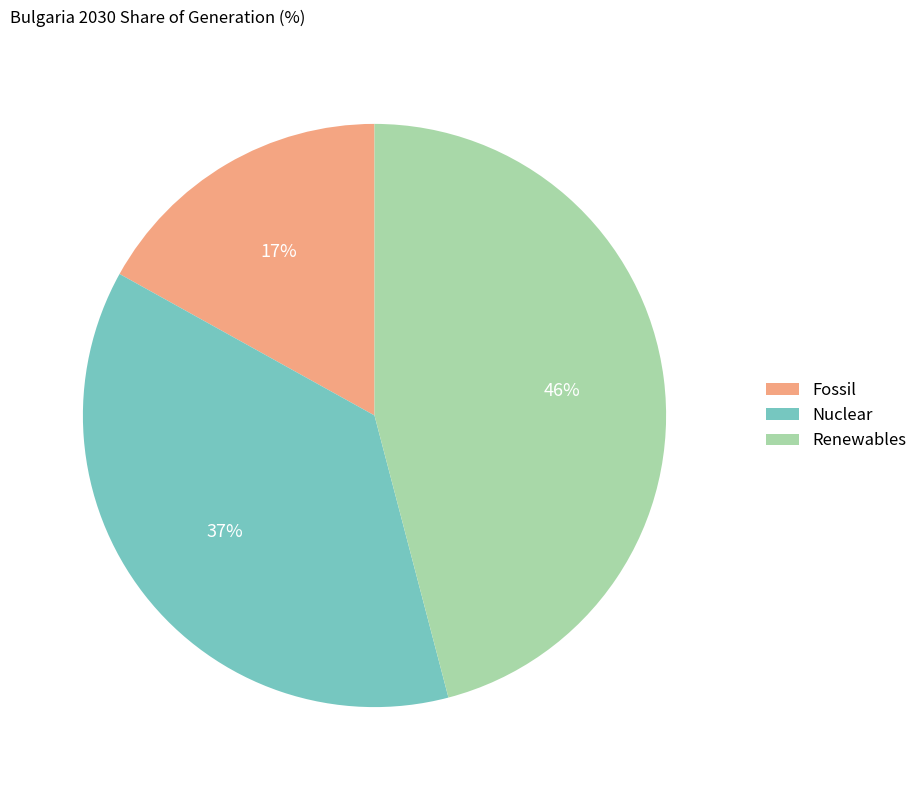

What percentage is the Renewables slice, to the nearest percent?

46%